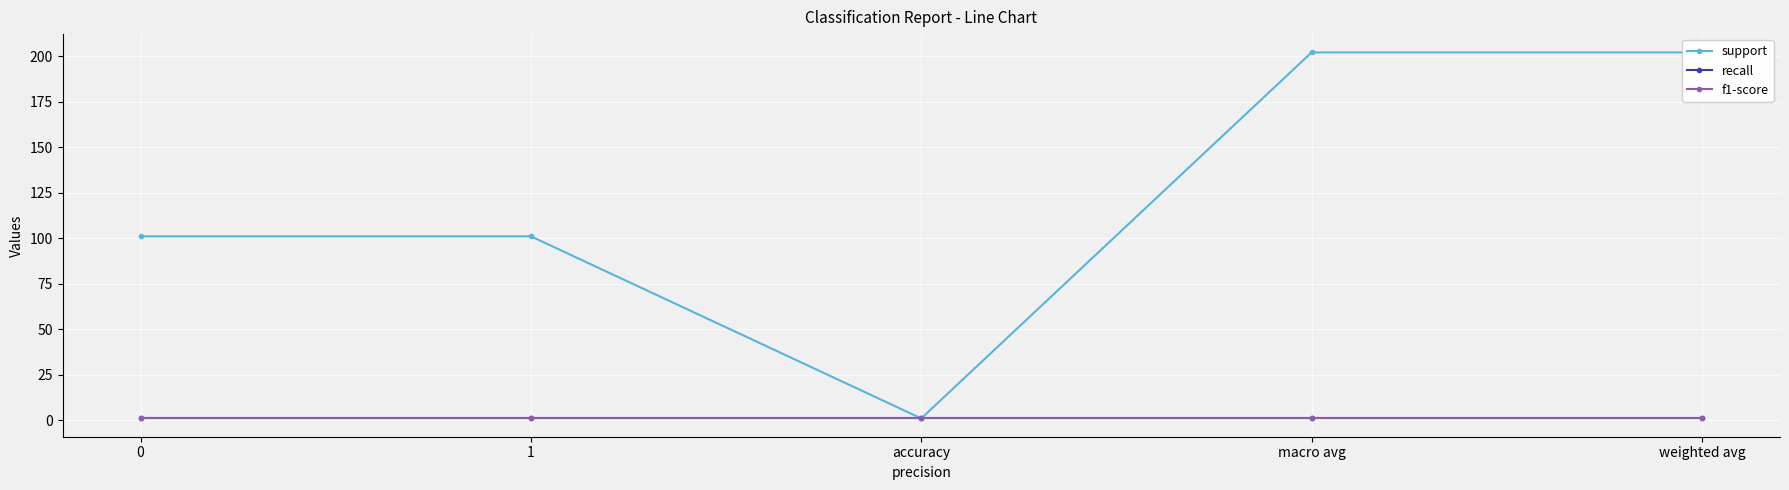

True or false: recall and f1-score intersect in this chart.

False